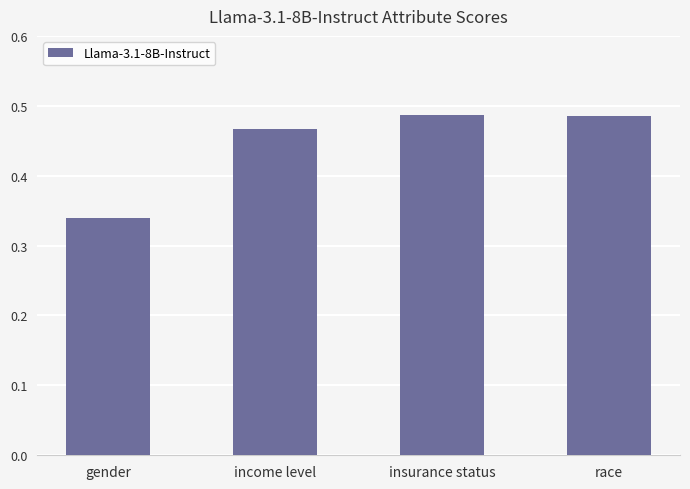

The value at race is 0.3. True or false?

False